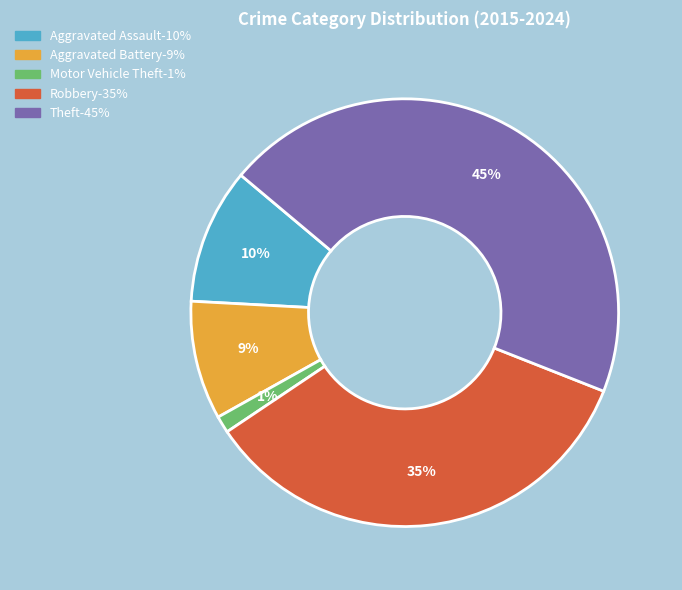

How many slices are in this pie chart?

5